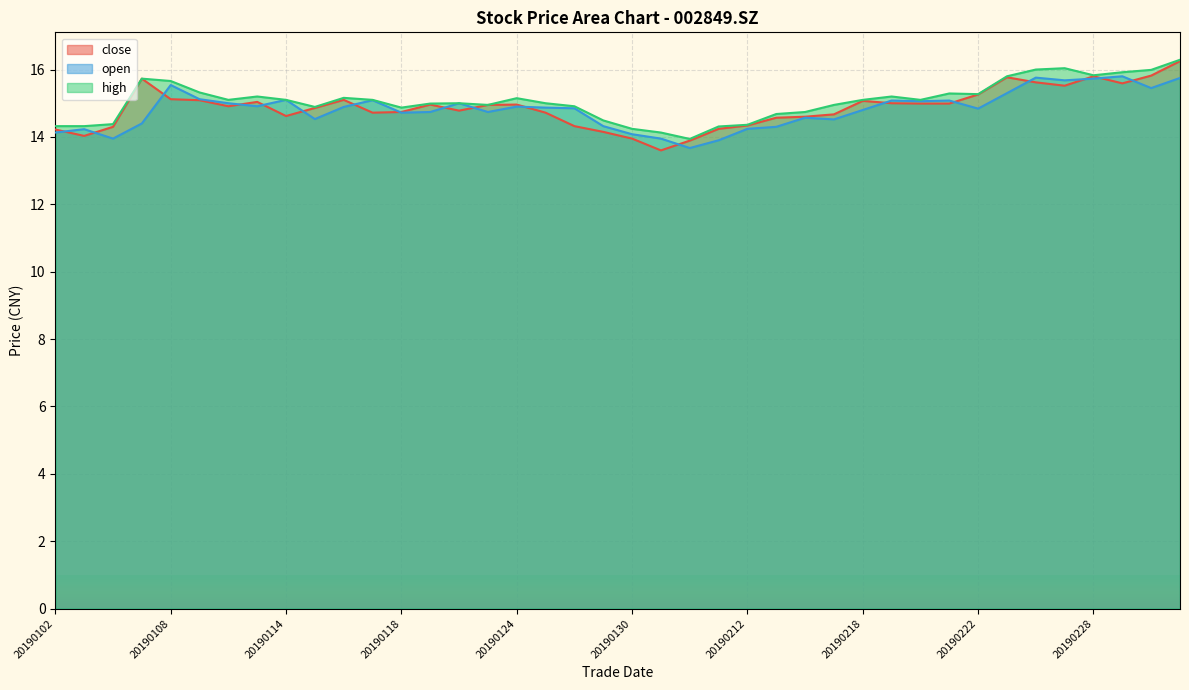

Is it true that high equals 16.3 at 20190305?

True